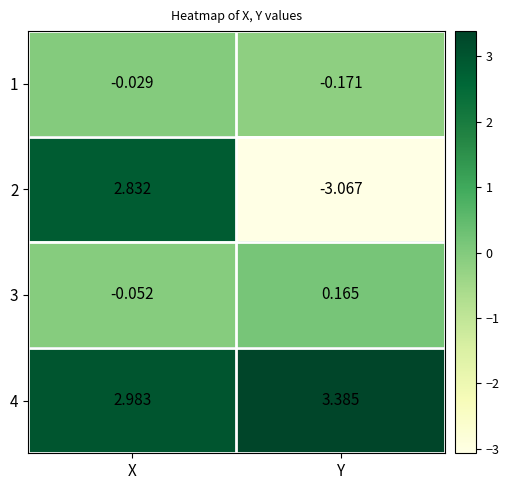

At which label does 2 reach its peak?

X